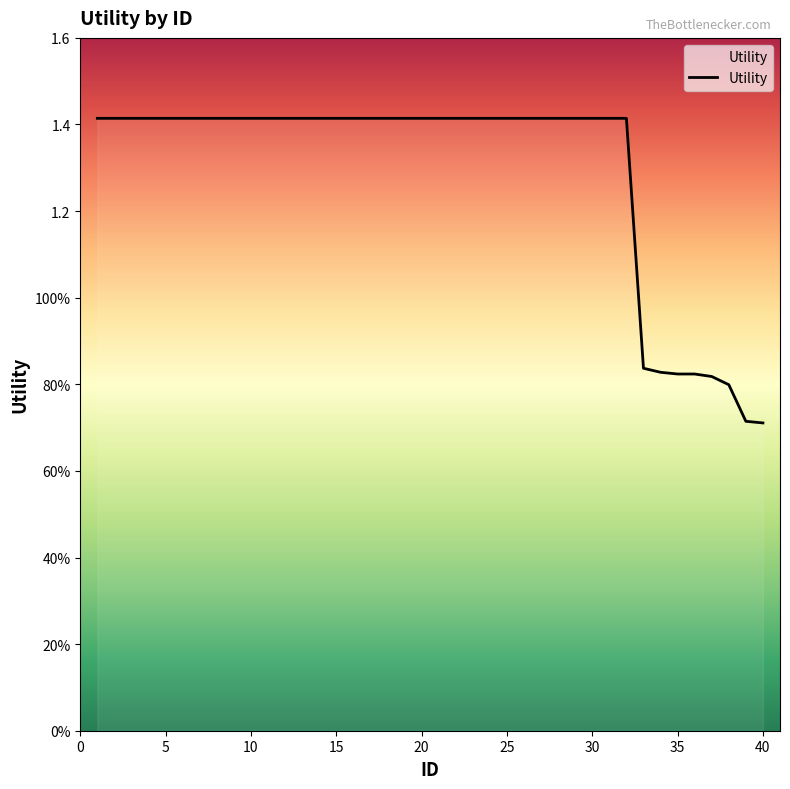

Does the chart display data point markers on the line(s)?

No